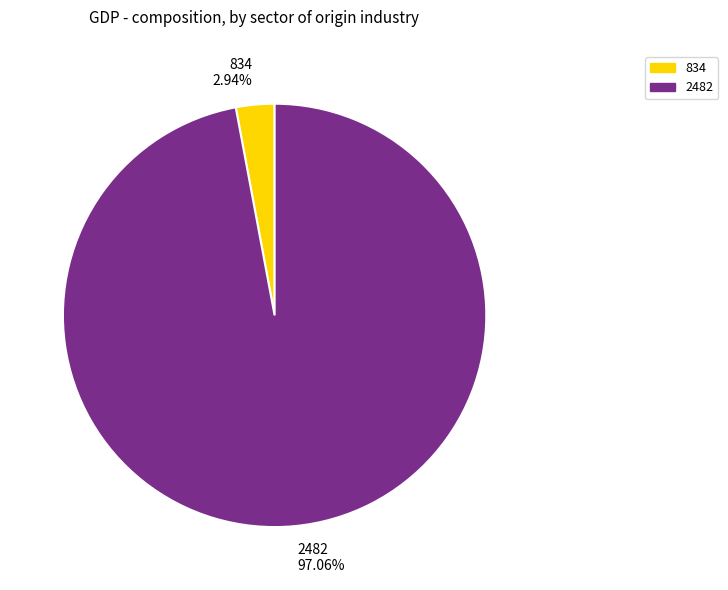

What percentage is the 2482 slice, to the nearest percent?

97%